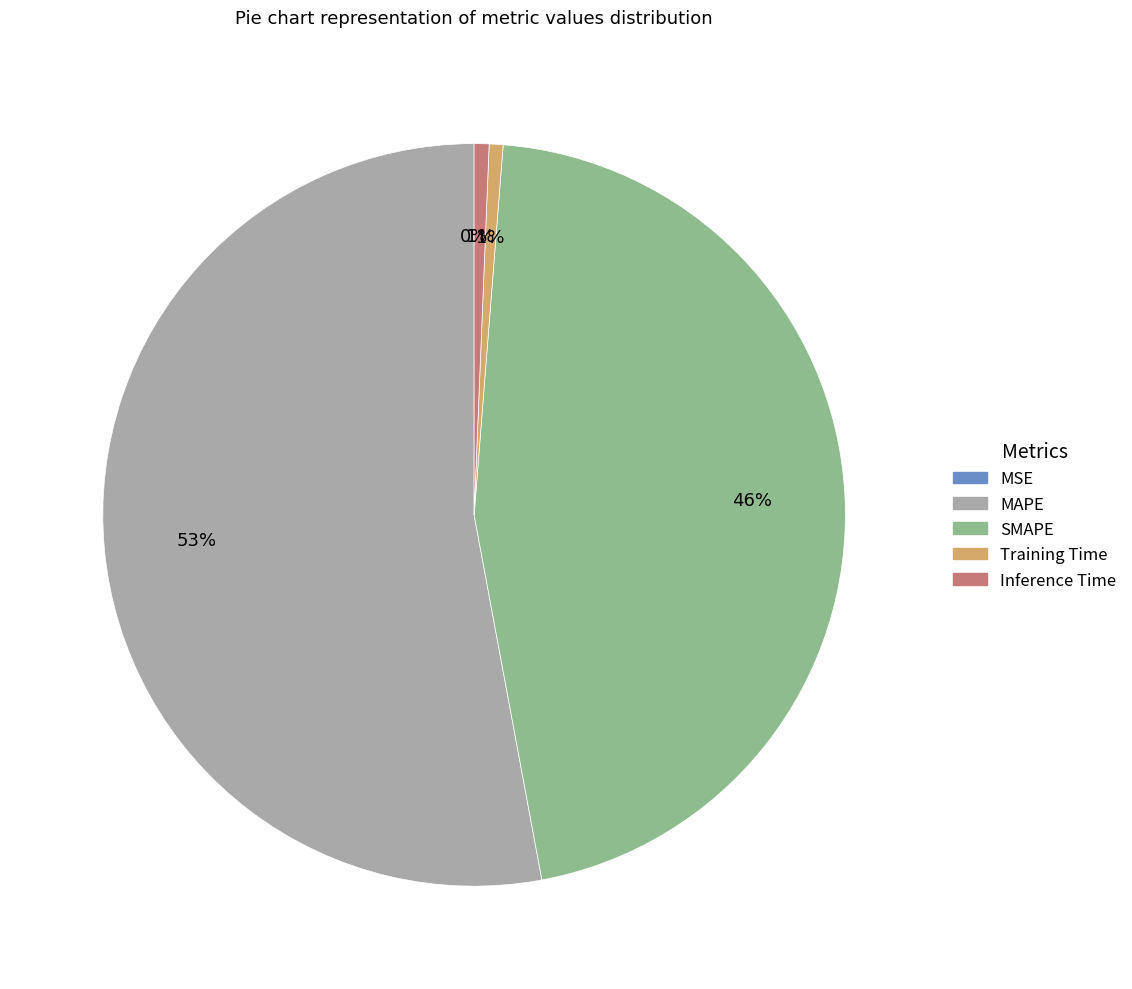

To the nearest percent, what portion does SMAPE represent?

46%